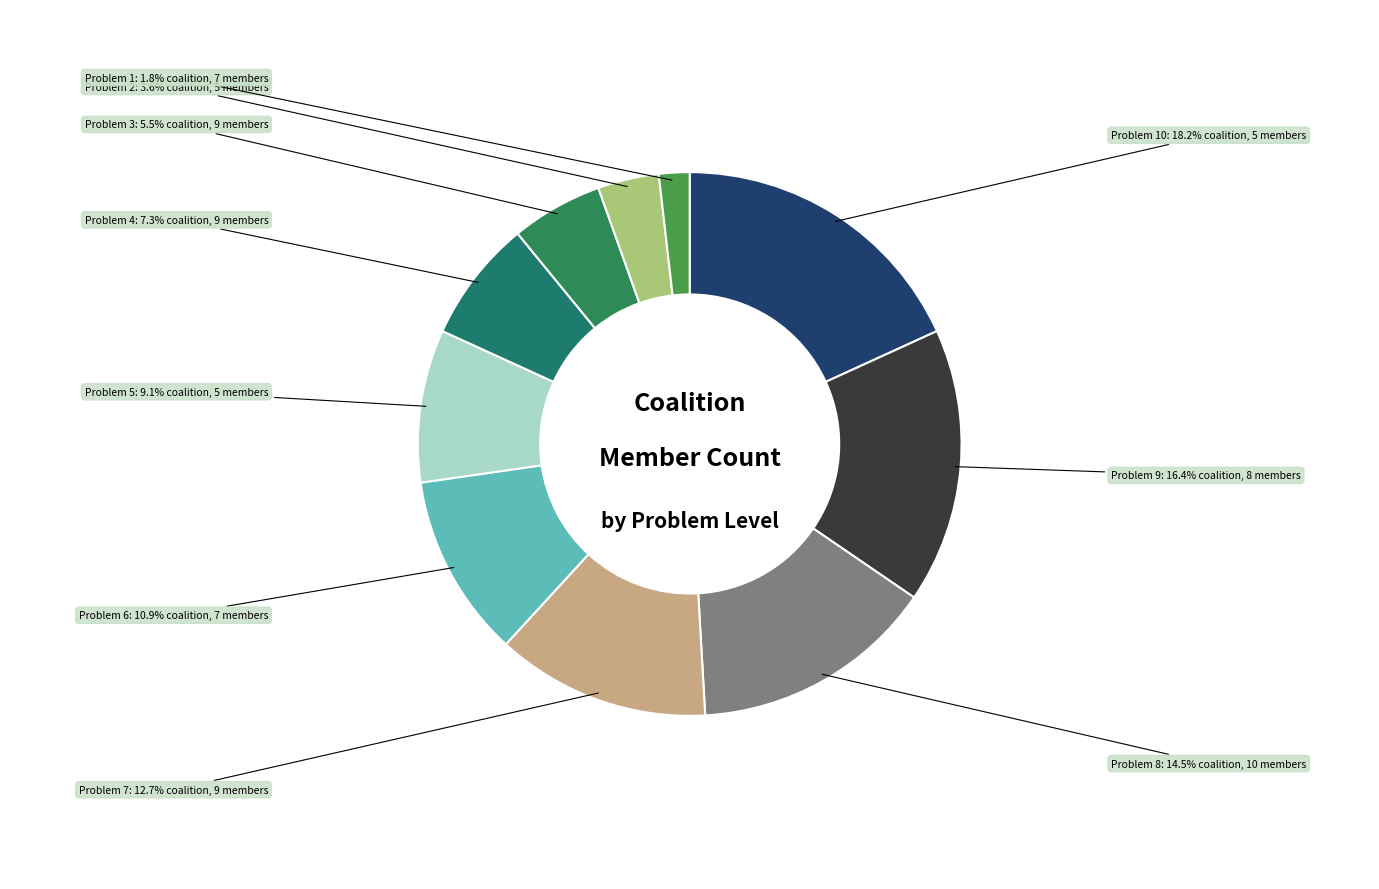

What percentage do Problem 7 and Problem 6 together represent?

23.6%